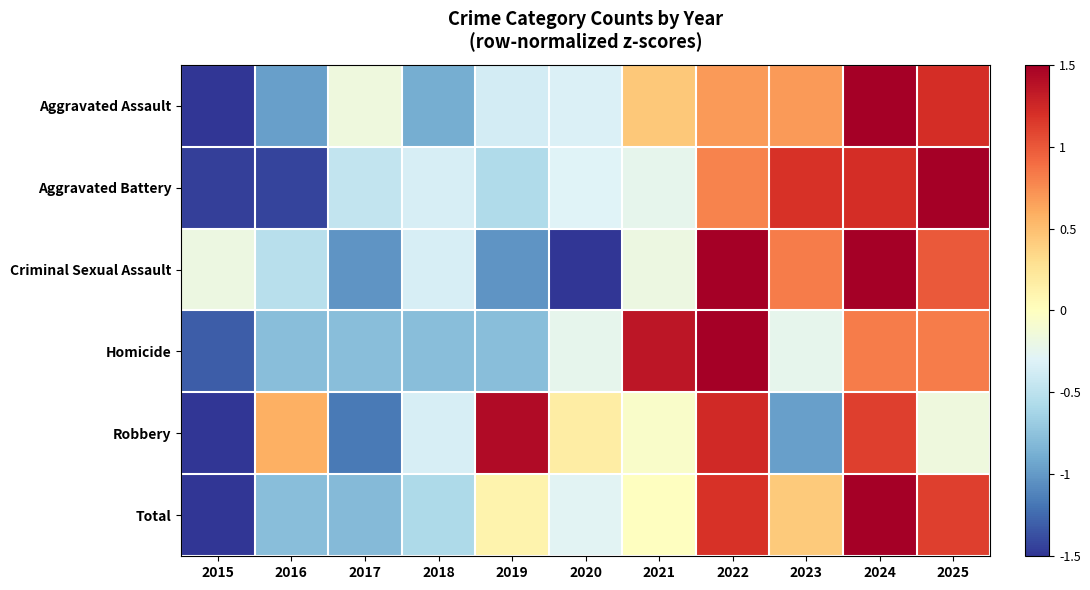

Between 2016 and 2025, which series saw the biggest shift?

Aggravated Battery